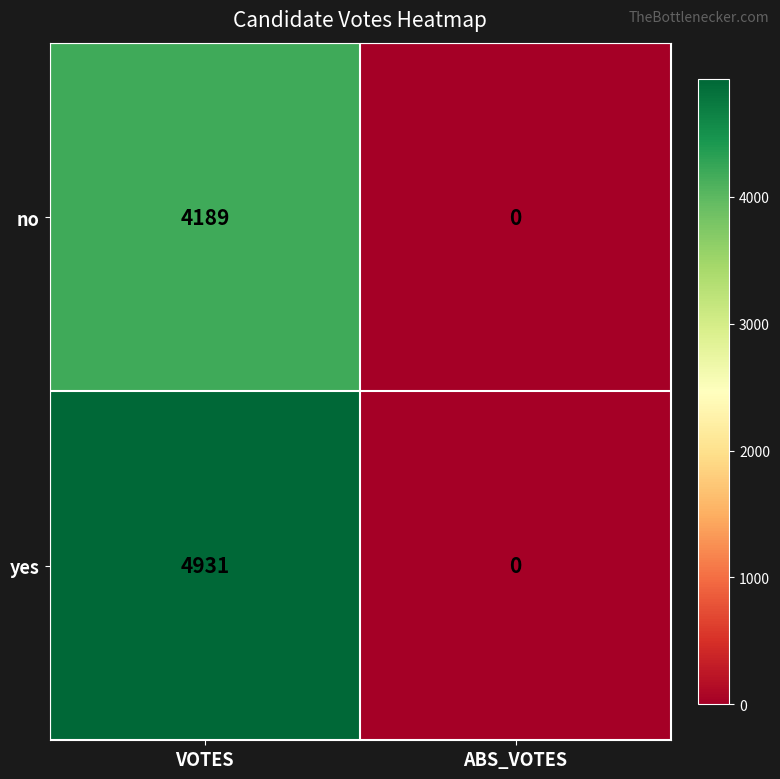

Is it true that no equals 2522 at VOTES?

False